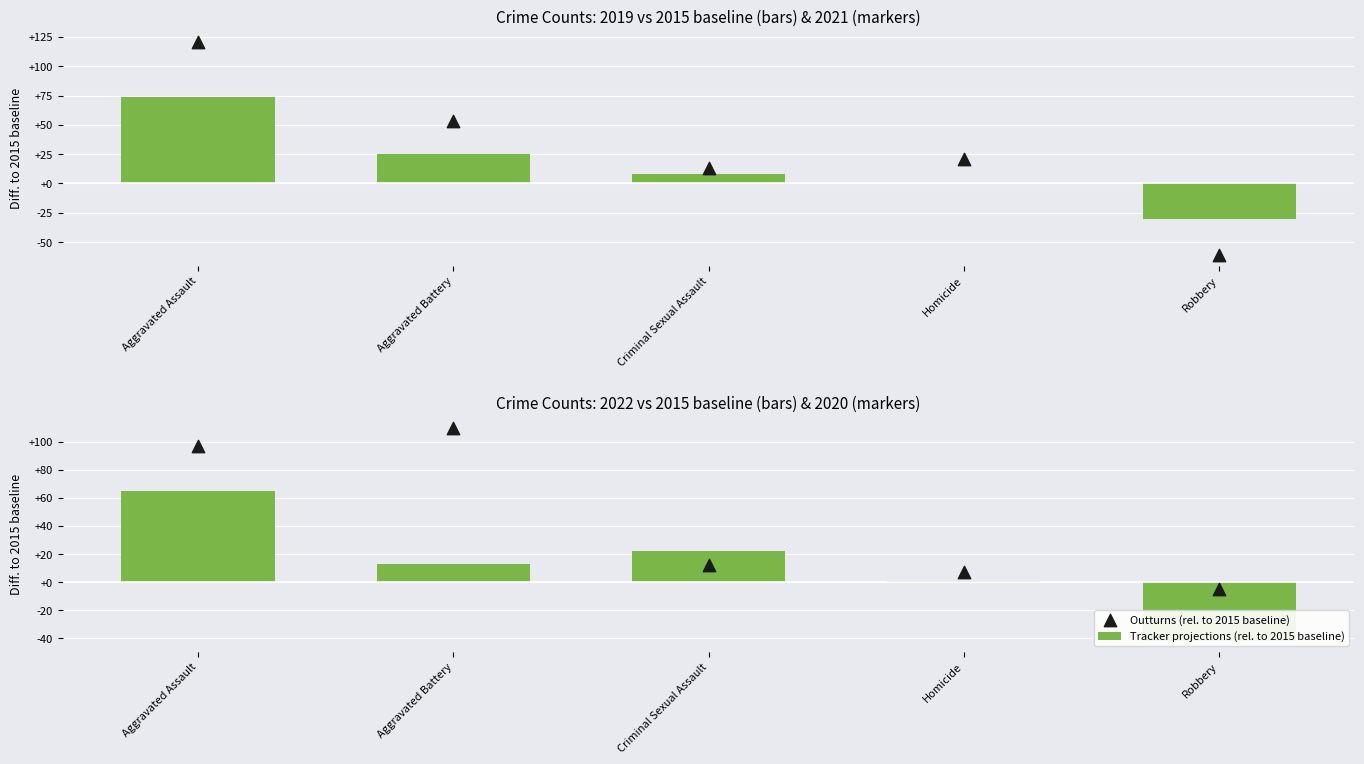

Which series has the largest total across all categories?

Outturns (rel. to 2015 baseline)